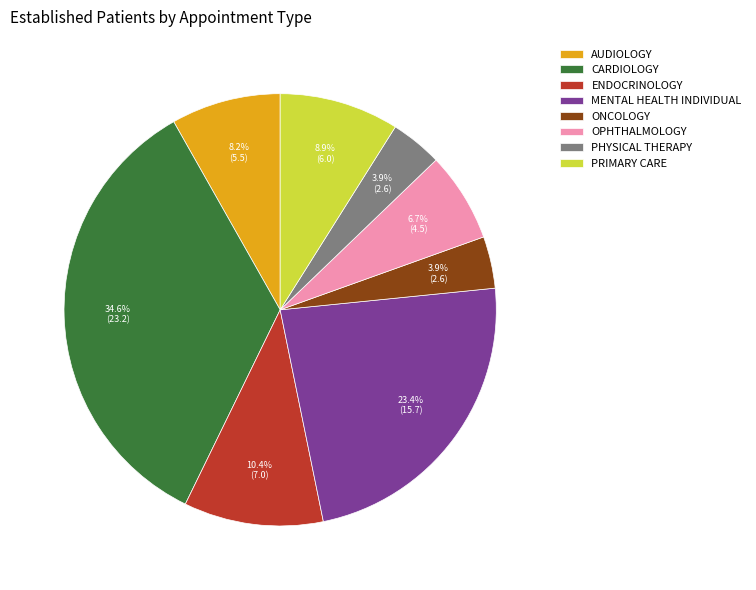

What portion of the pie excludes ENDOCRINOLOGY?

89.6%